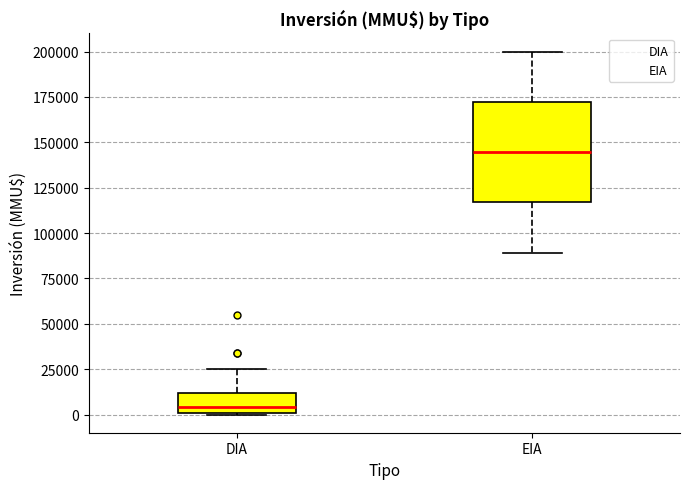

Where is the lower edge of the box for EIA on the y-axis? The values are not printed on the chart, so give them approximately, as read against the axis.

115000